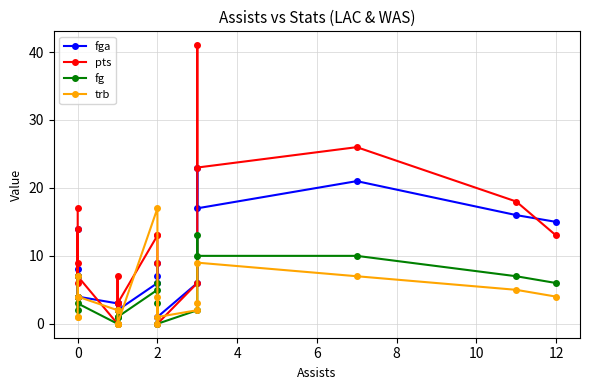

What is the value of the fga point at the 13th from the left?

2